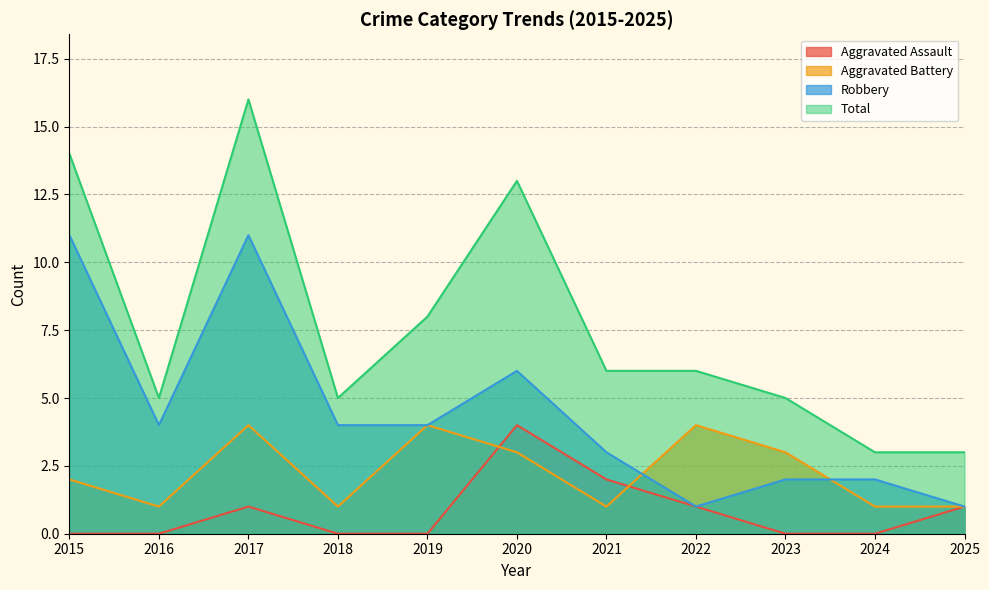

The Aggravated Assault series shows 0 at 2024. True or false?

True